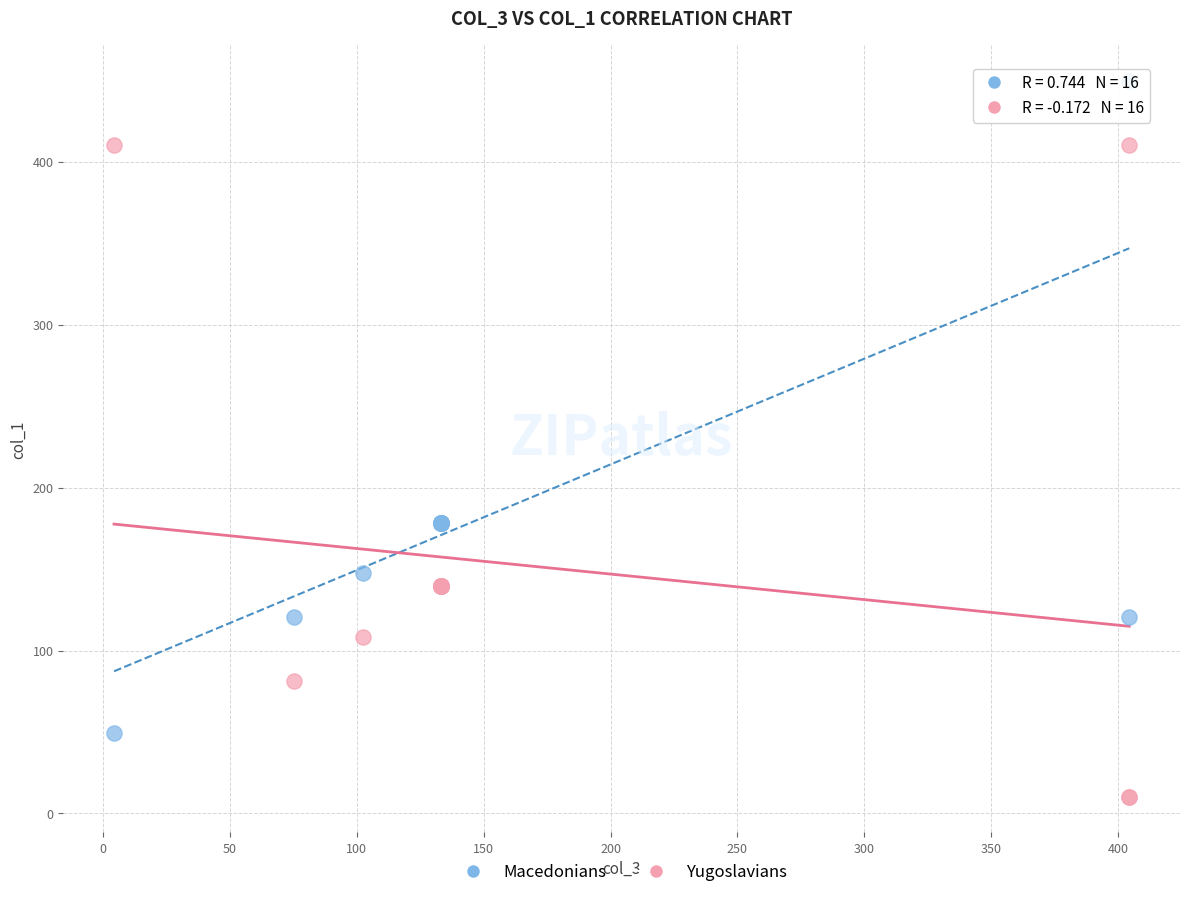

Which series contains the lowest Y value?

Yugoslavians